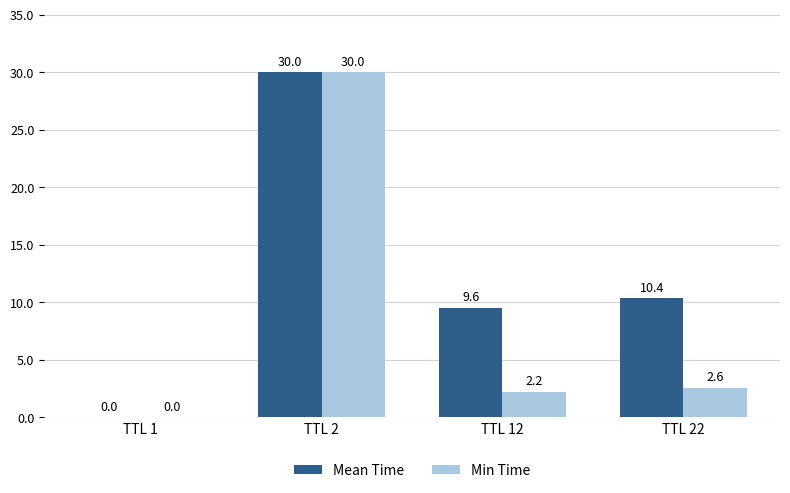

At which label is Min Time closest to 15?

TTL 22